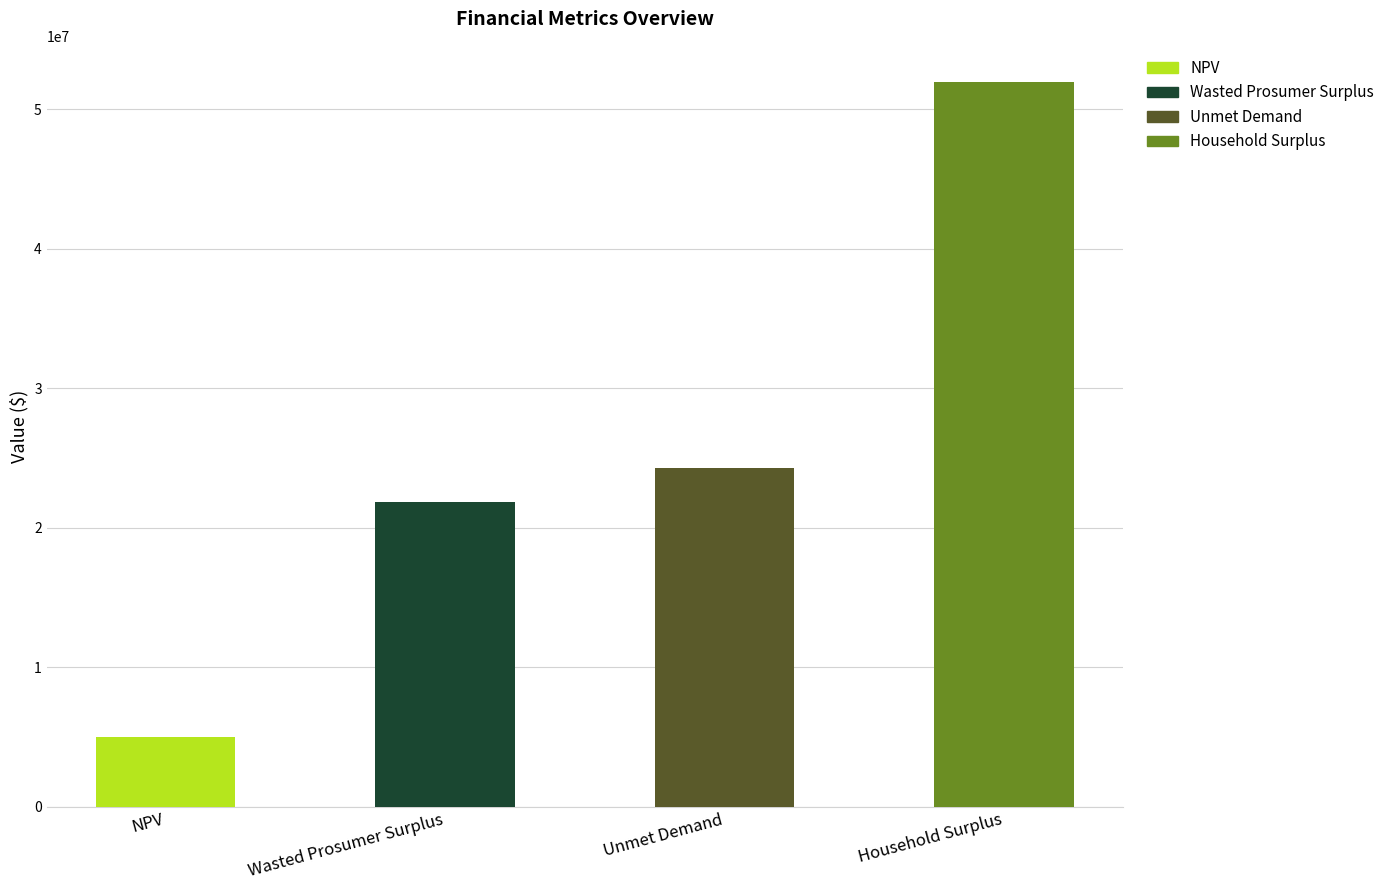

Which has a higher value, NPV or Household Surplus?

Household Surplus